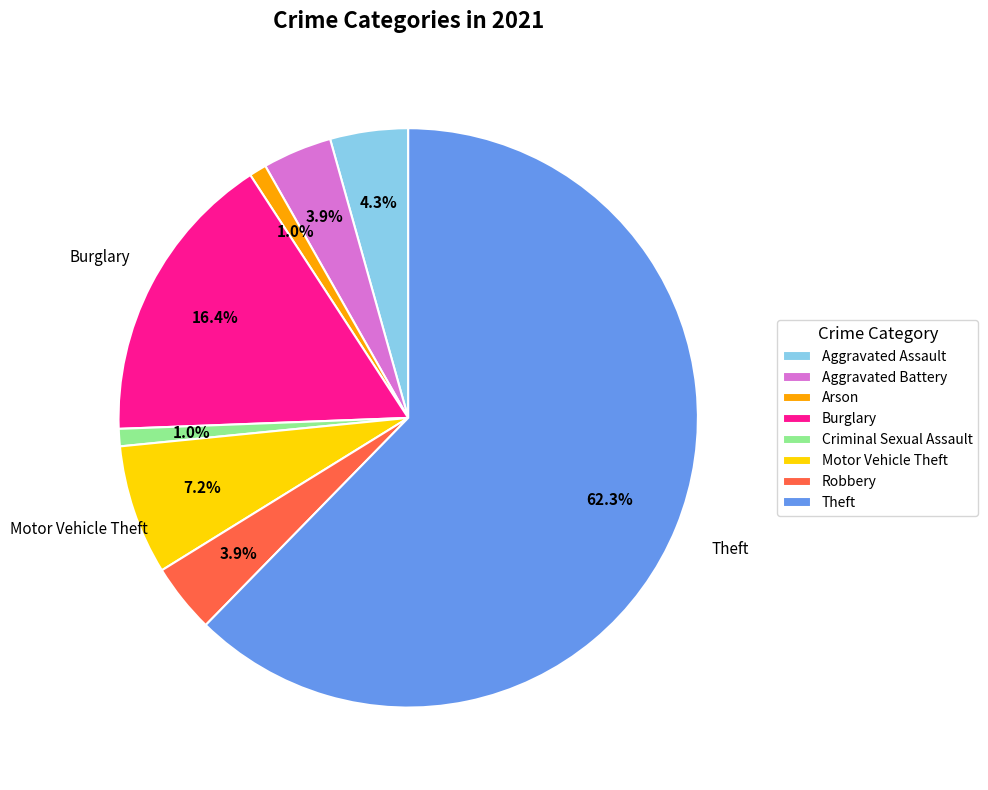

To the nearest percent, what percentage of the pie is Robbery?

4%